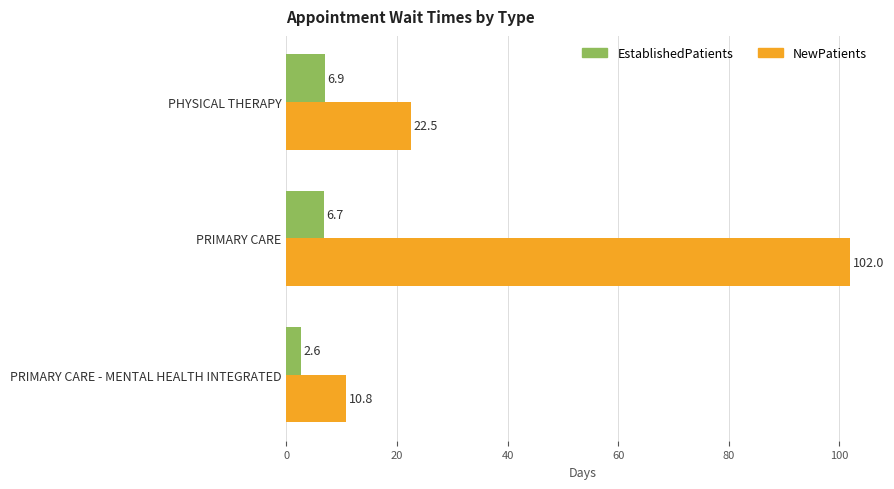

What is the sum of all NewPatients values?

135.3